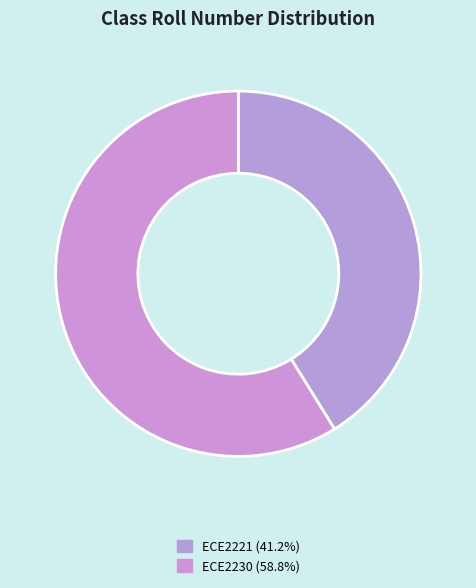

Approximately how many times larger is the value at ECE2230 compared to ECE2221?

1.4